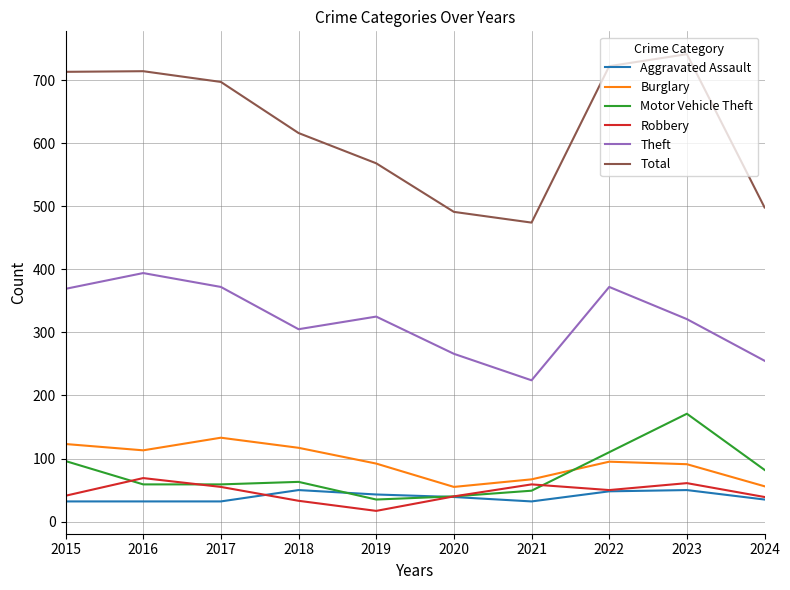

What is the lowest value of the Motor Vehicle Theft series?

35